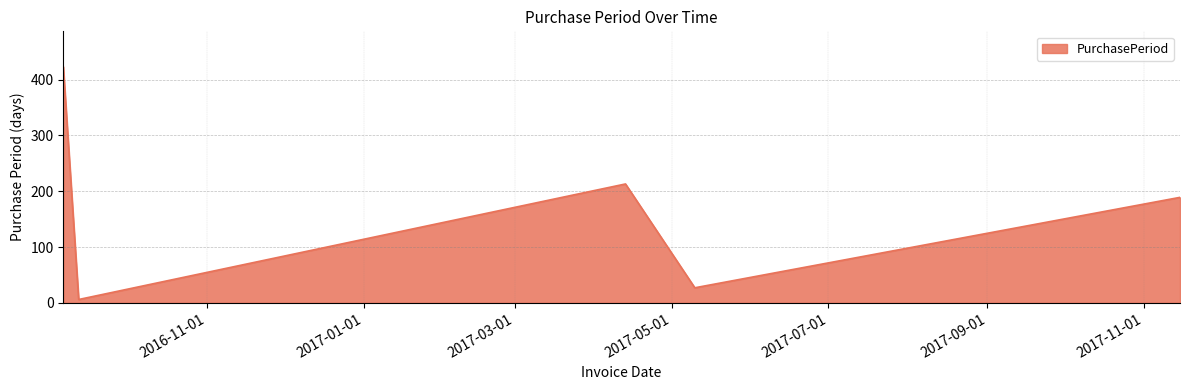

What is the maximum value shown in the chart?

423